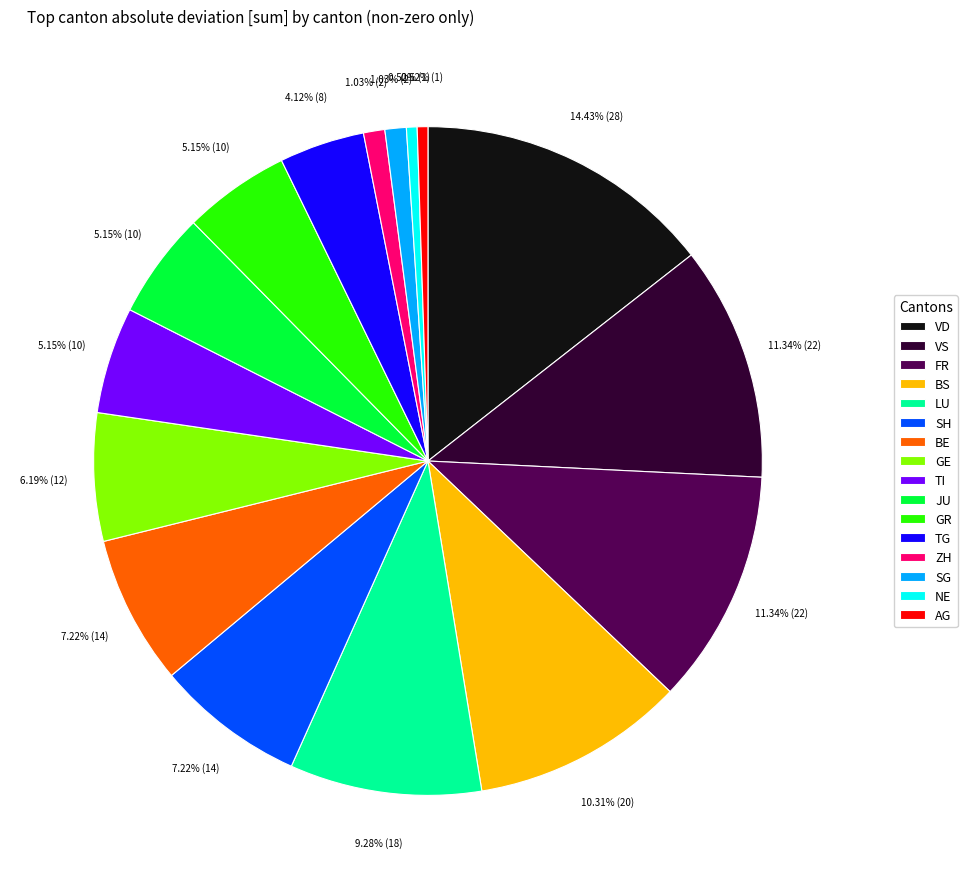

Is there a majority slice in this chart?

No